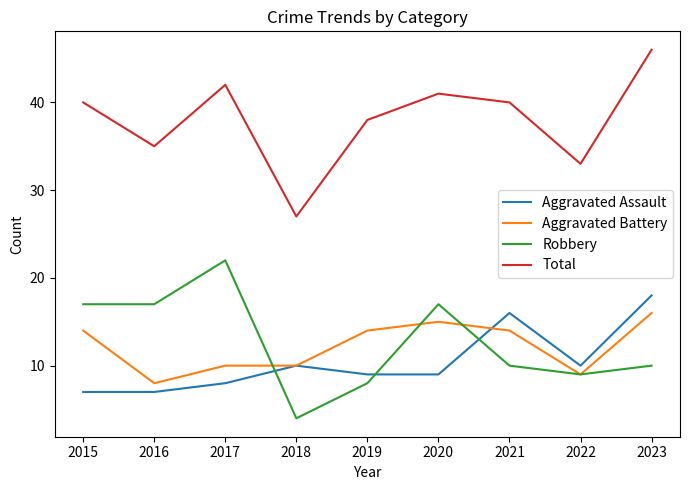

What is the total value across all series at 2017?

82